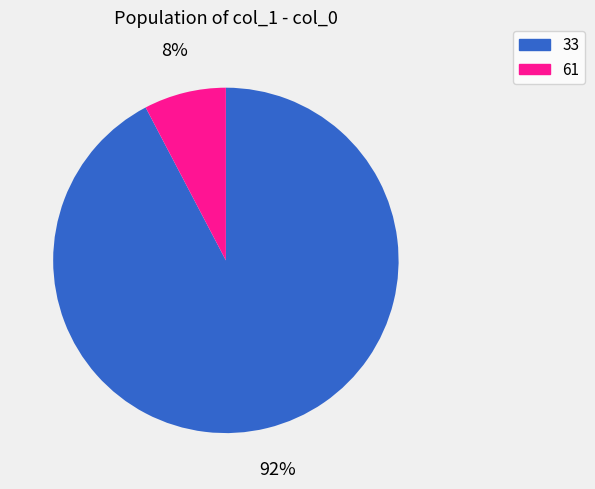

Which slice is the largest?

33